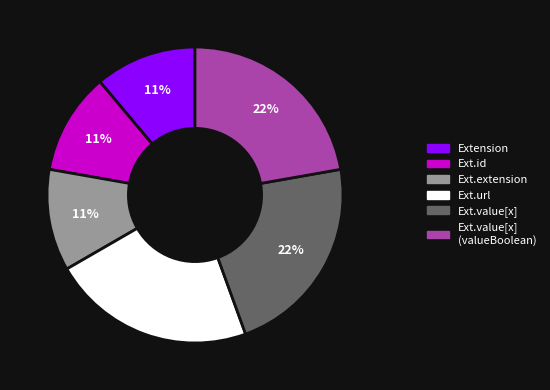

Does any single category account for the majority?

No